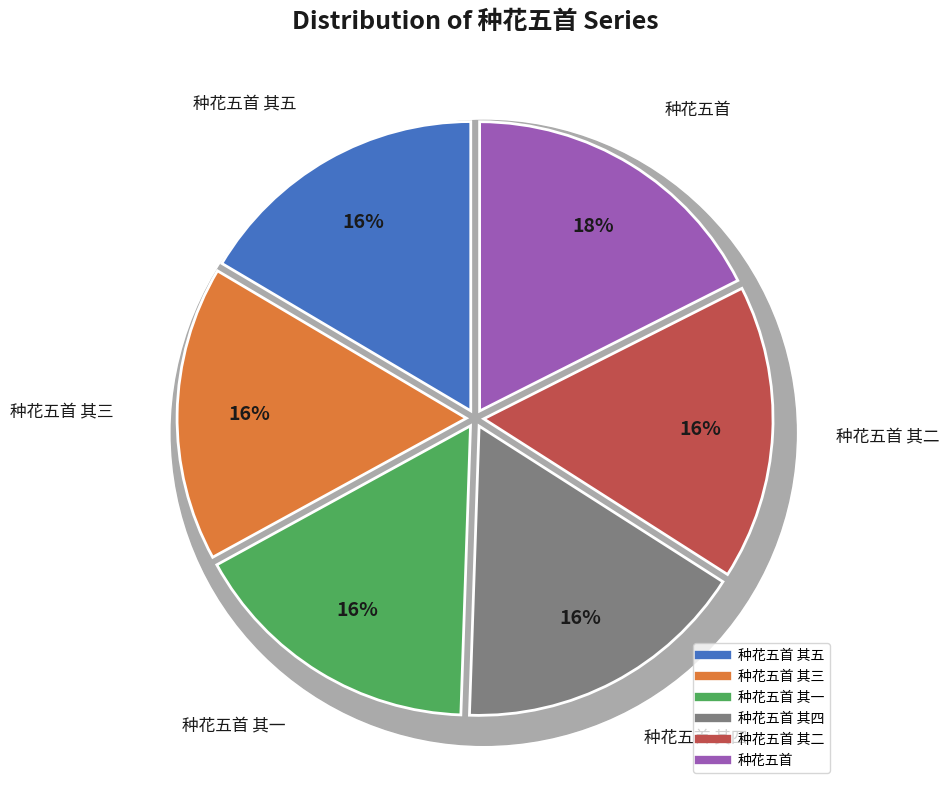

Which category has the smallest portion of the pie?

种花五首 其一